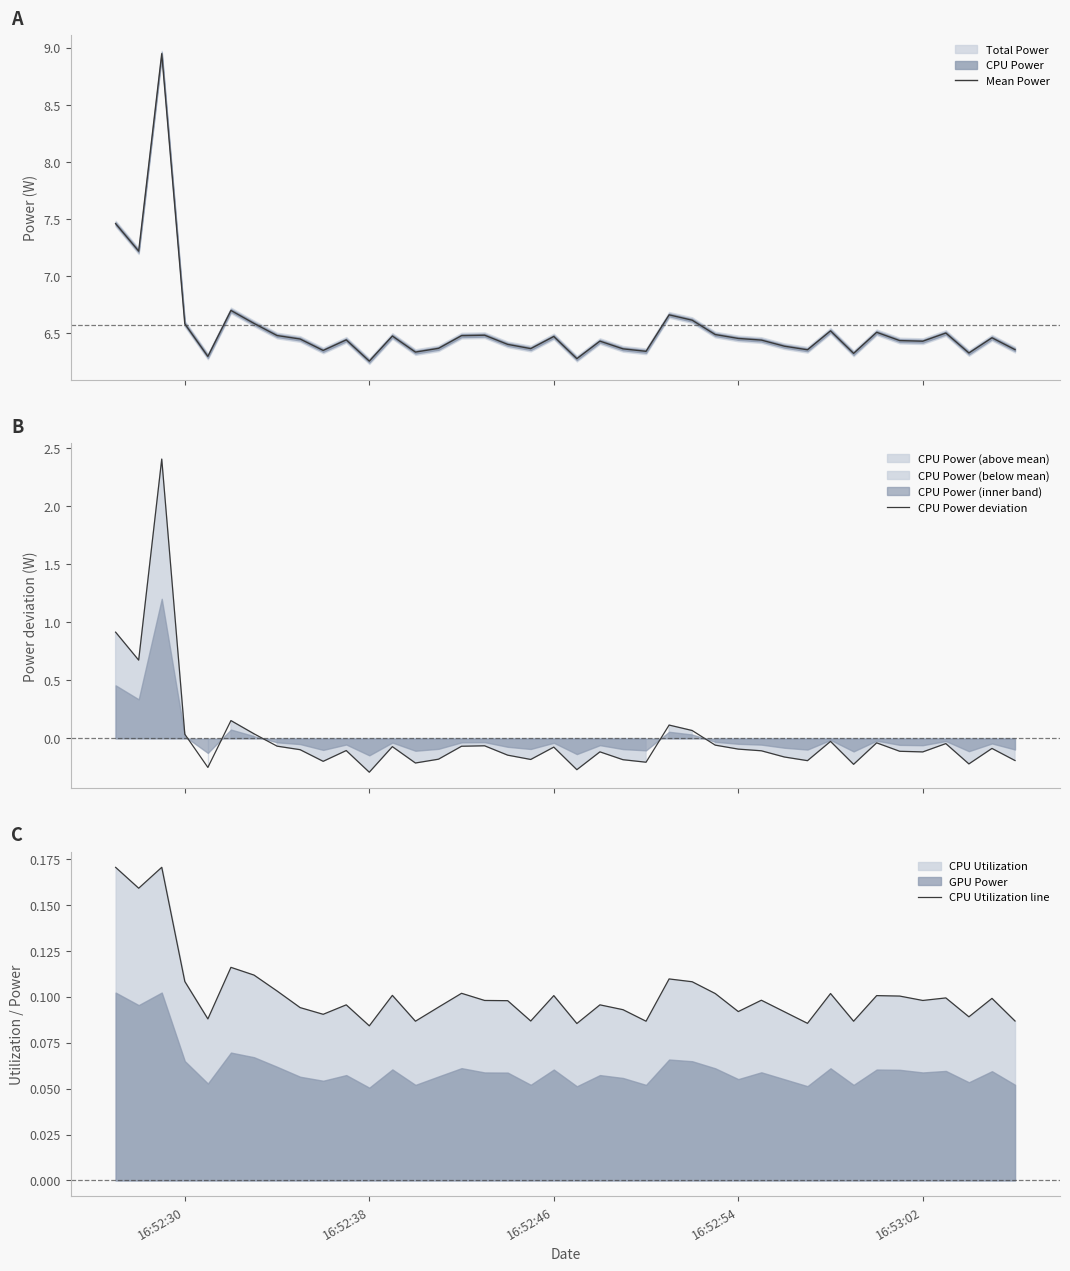

Reading right to left, list all the values displayed in this chart.

Mean Power: 6.4	6.5	6.3	6.5	6.4	6.4	6.5	6.3	6.5	6.4	6.4	6.4	6.5	6.5	6.6	6.7	6.3	6.4	6.4	6.3	6.5	6.4	6.4	6.5	6.5	6.4	6.3	6.5	6.3	6.4	6.3	6.4	6.5	6.6	6.7	6.3	6.6	8.9	7.2	7.5
CPU Power deviation: -0.2	-0.1	-0.2	-0.0	-0.1	-0.1	-0.0	-0.2	-0.0	-0.2	-0.2	-0.1	-0.1	-0.1	0.1	0.1	-0.2	-0.2	-0.1	-0.3	-0.1	-0.2	-0.1	-0.1	-0.1	-0.2	-0.2	-0.1	-0.3	-0.1	-0.2	-0.1	-0.1	0.0	0.2	-0.2	0.0	2.4	0.7	0.9
CPU Utilization line: 0.1	0.1	0.1	0.1	0.1	0.1	0.1	0.1	0.1	0.1	0.1	0.1	0.1	0.1	0.1	0.1	0.1	0.1	0.1	0.1	0.1	0.1	0.1	0.1	0.1	0.1	0.1	0.1	0.1	0.1	0.1	0.1	0.1	0.1	0.1	0.1	0.1	0.2	0.2	0.2